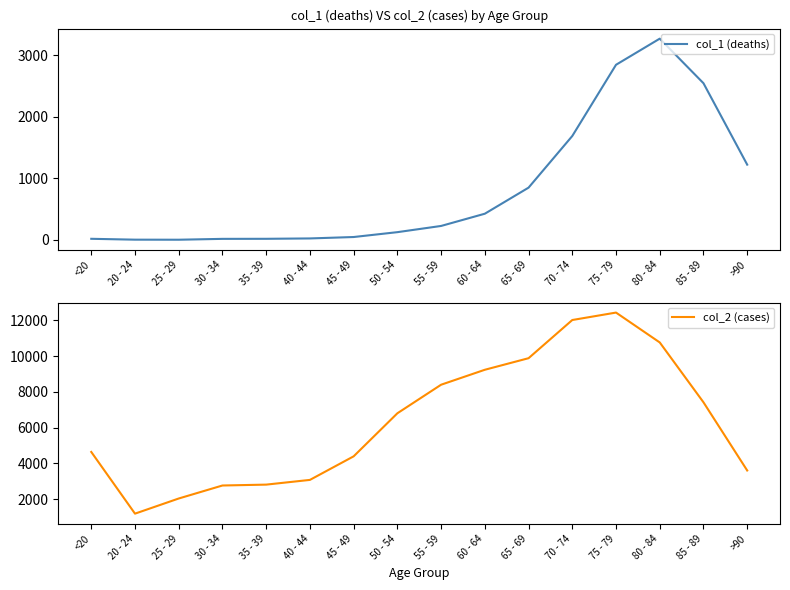

What is the sum of all col_1 (deaths) values?

13343